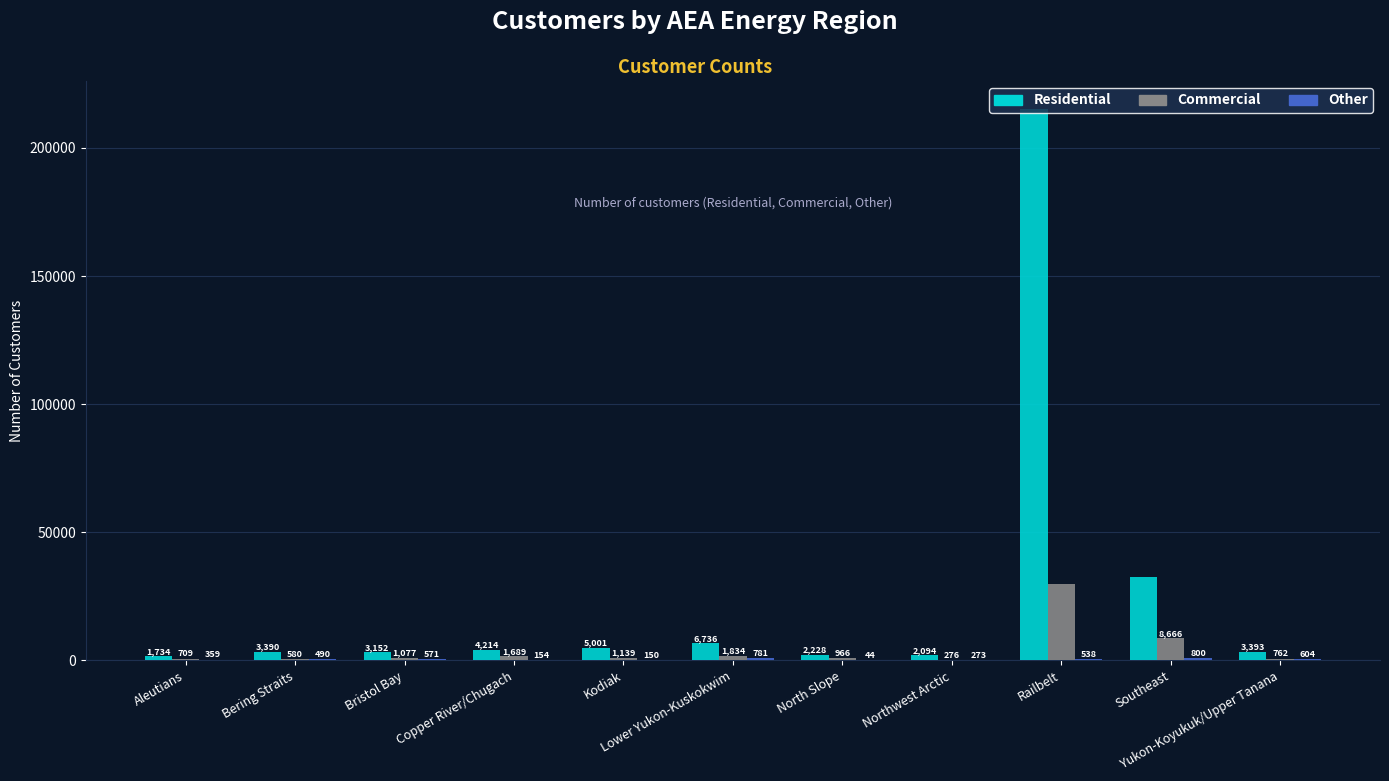

What is the greatest value displayed?

215328